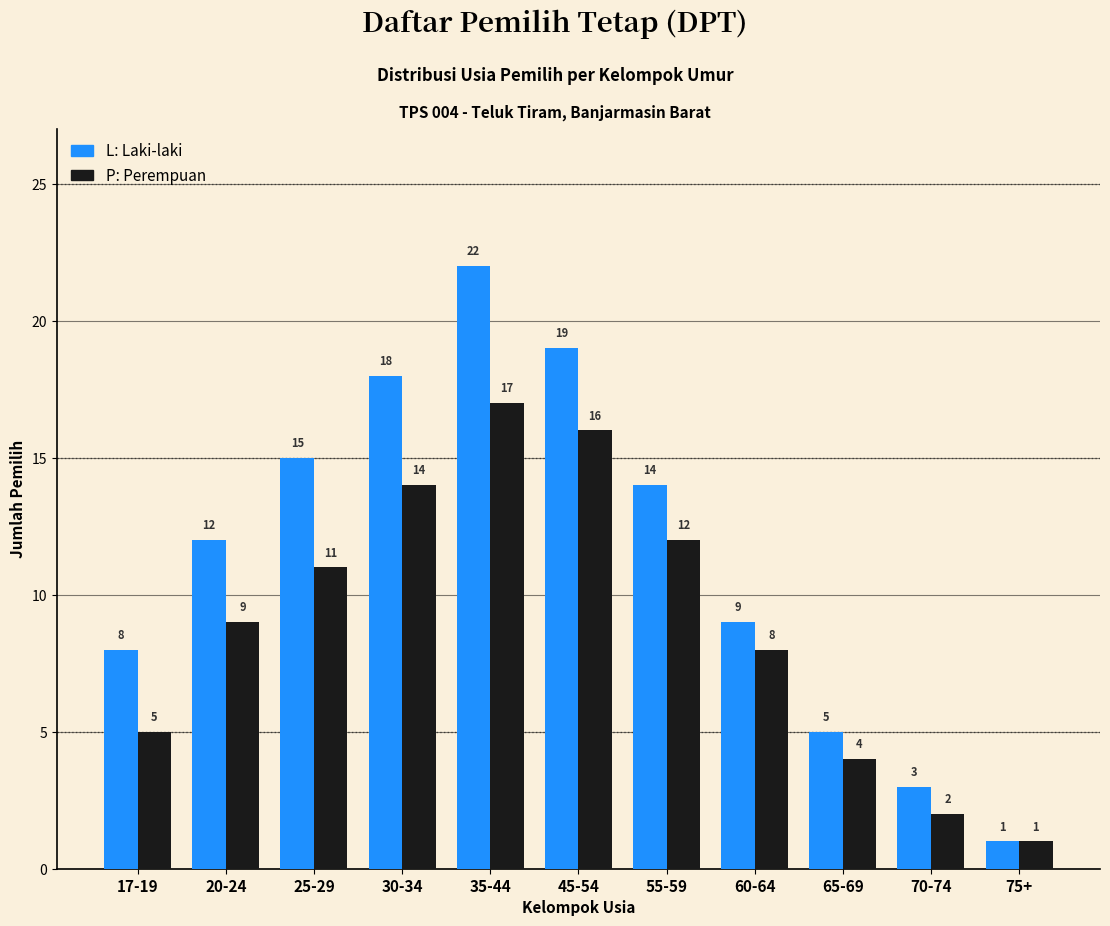

What is the total value across all series at 70-74?

5